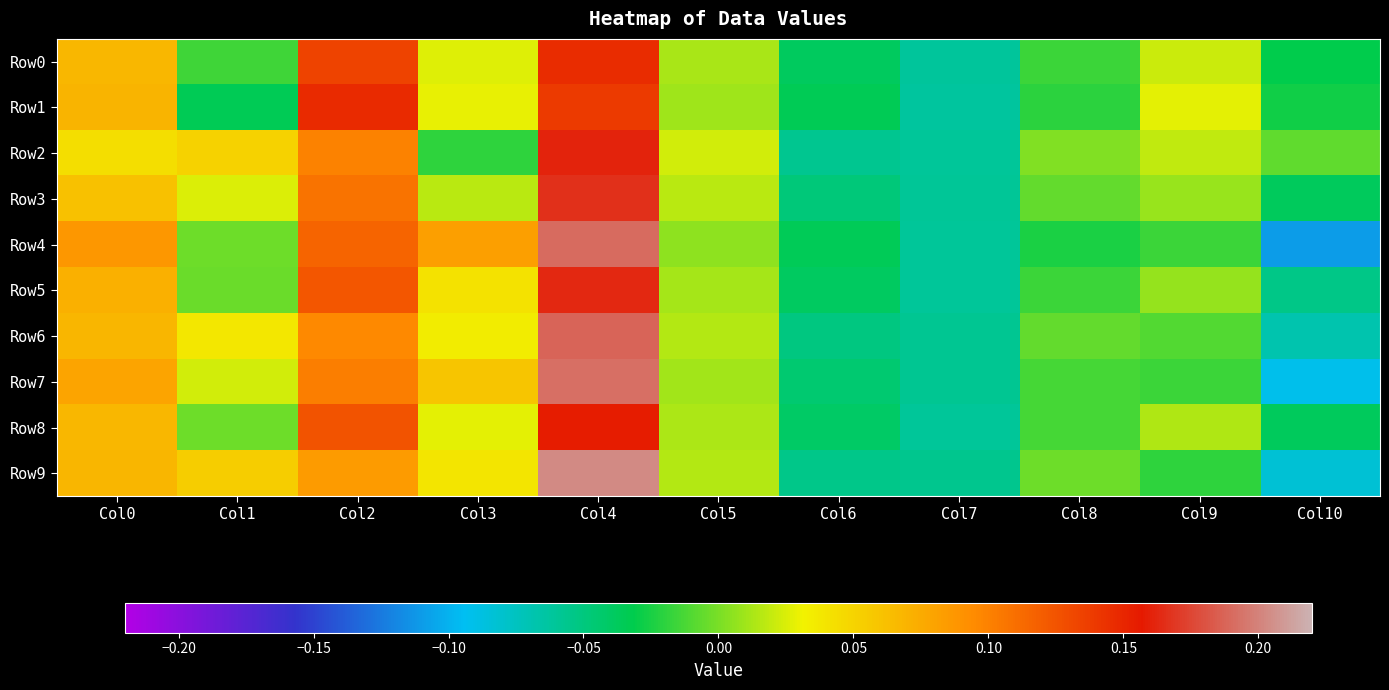

Which series changed the most between Col7 and Col8?

Row2